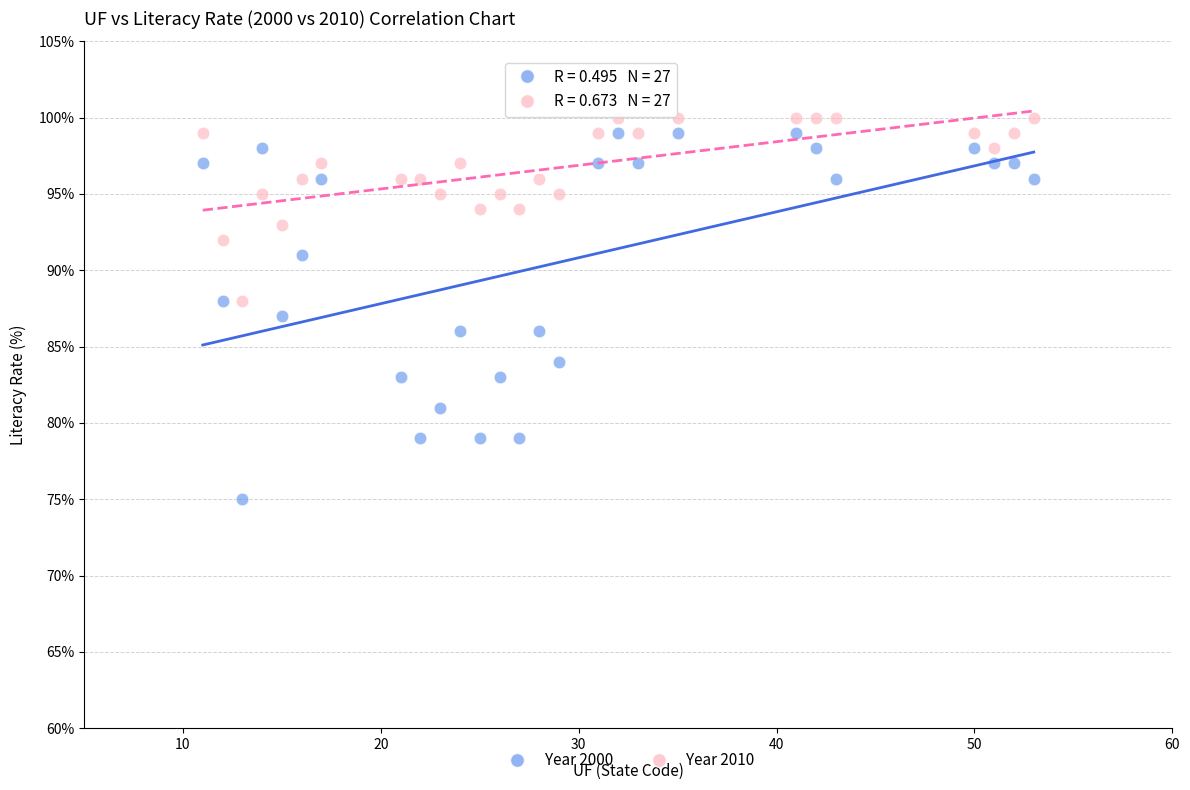

Across all data points, what is the range of Y values (max minus min)?

25